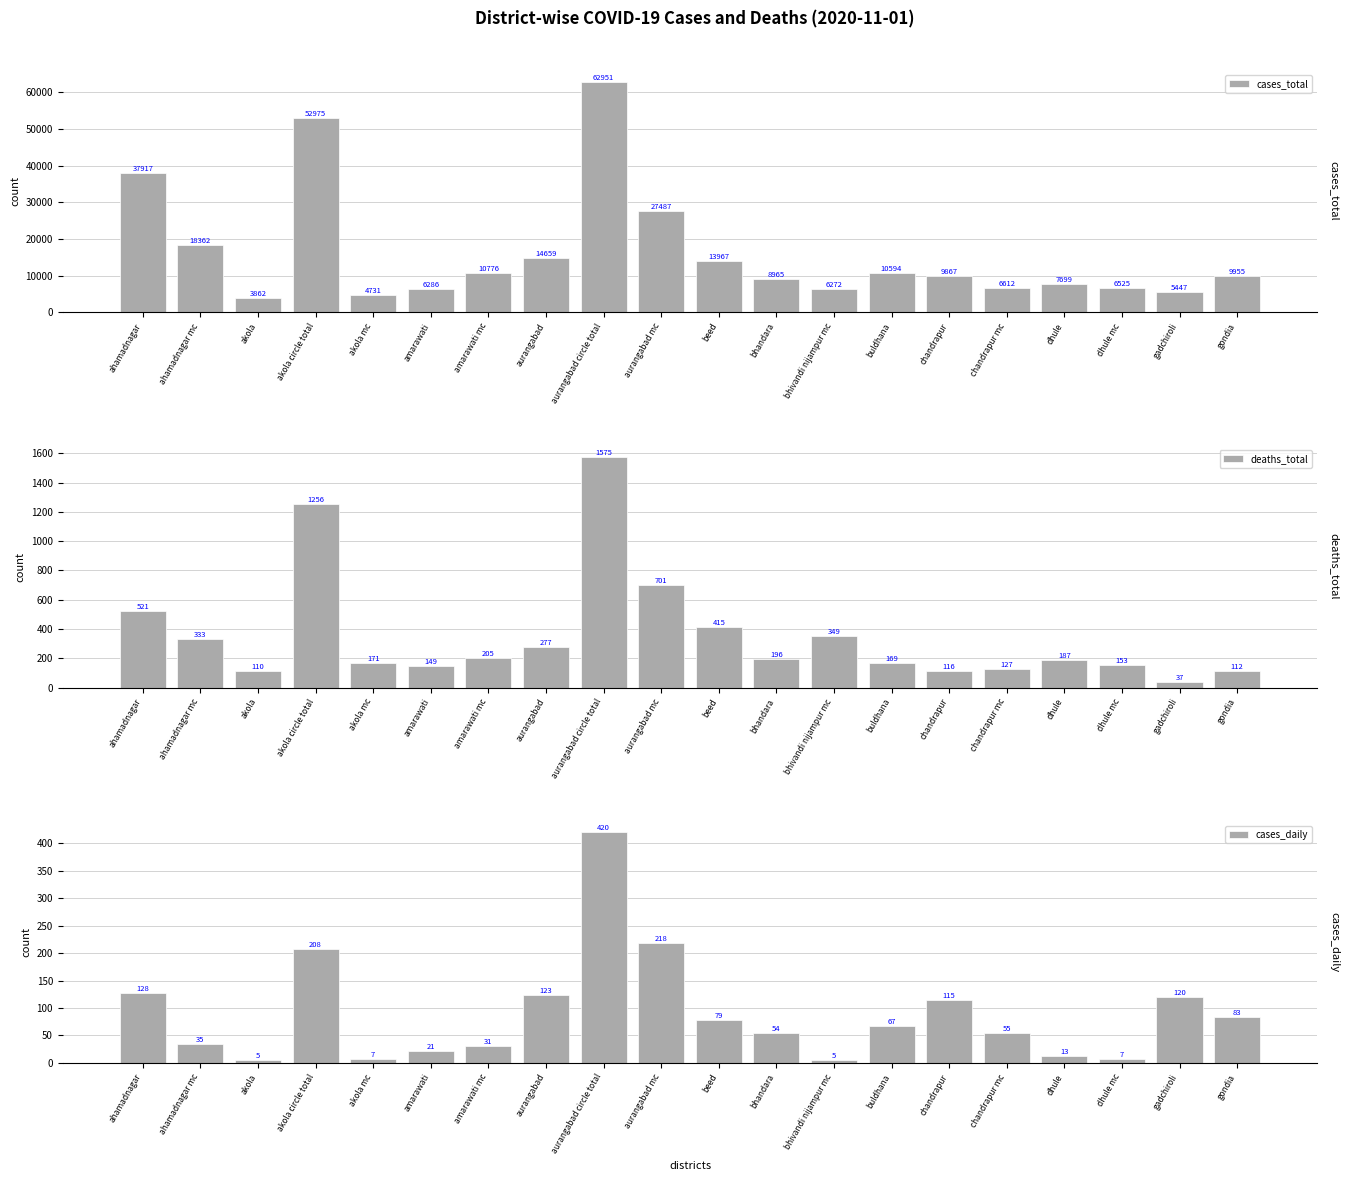

Which series has the largest total across all categories?

cases_total